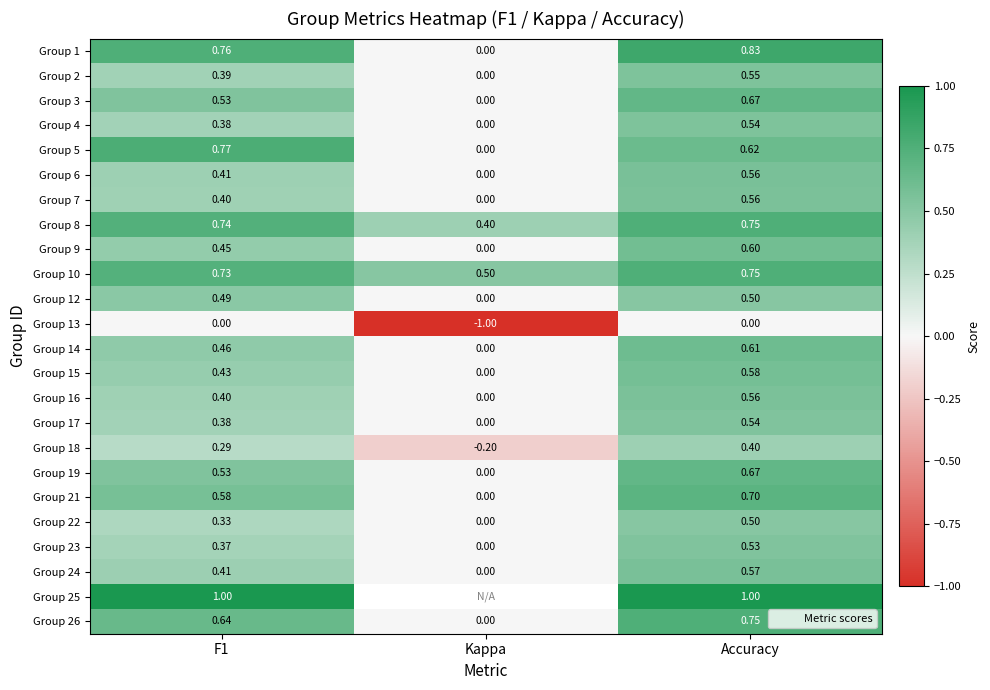

Is the value of Group 6 at Accuracy greater than the value of Group 19 at F1?

Yes